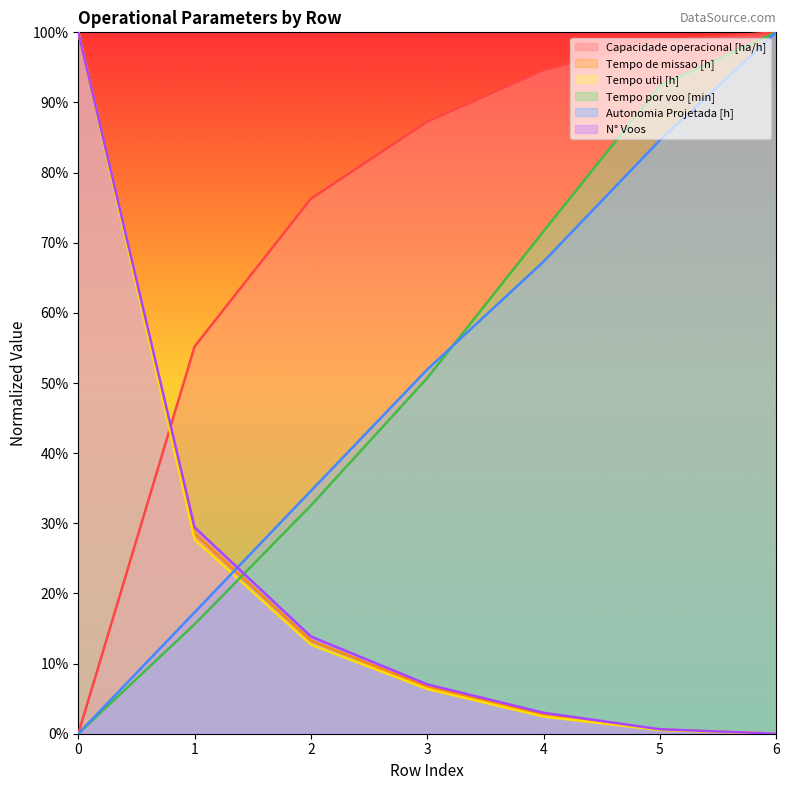

Reading right to left, what are all the values shown in this chart?

Capacidade operacional [ha/h]: 100.0	98.8	94.6	87.3	76.3	55.2	0.0
Tempo de missao [h]: 0.0	0.6	2.7	6.7	13.3	28.6	100.0
Tempo util [h]: 0.0	0.5	2.4	6.4	12.7	27.7	100.0
Tempo por voo [min]: 100.0	92.4	71.6	50.7	32.5	15.6	0.0
Autonomia Projetada [h]: 100.0	84.6	67.3	51.9	34.6	17.3	0.0
N° Voos: 0.0	0.6	3.0	7.0	13.9	29.4	100.0